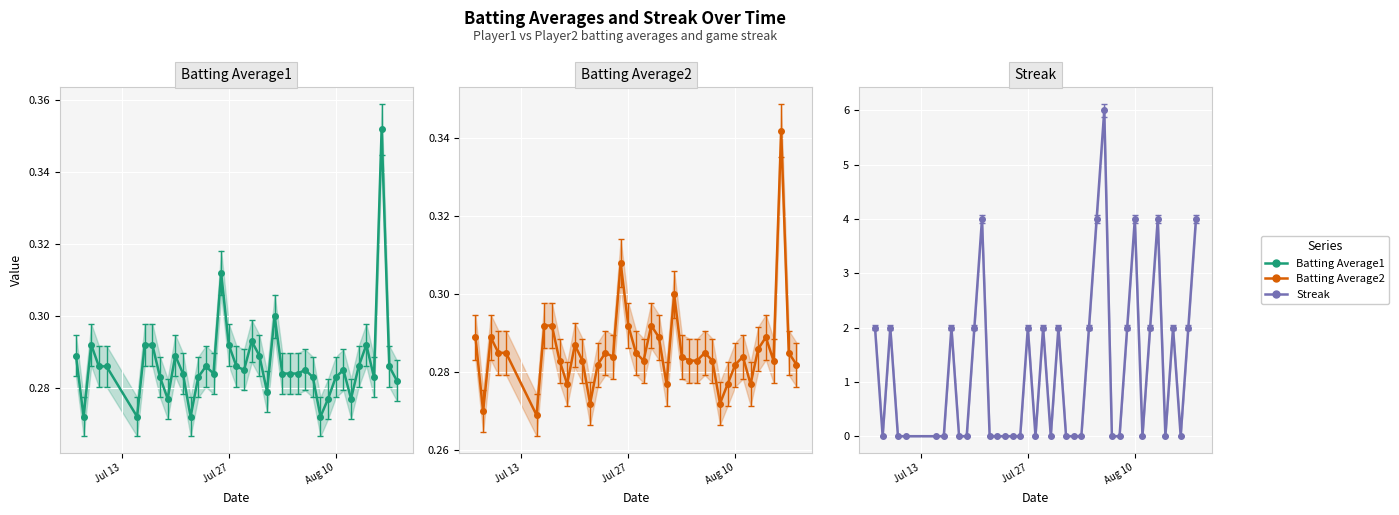

At how many categories does at least one series exceed 2?

6